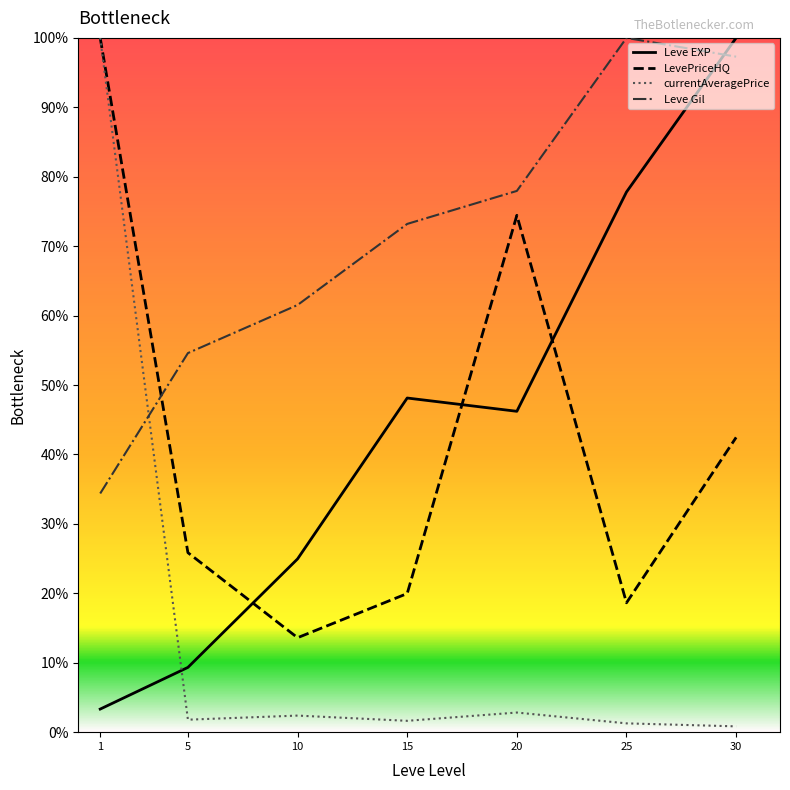

The value of LevePriceHQ at 10 is 23.3. True or false?

False